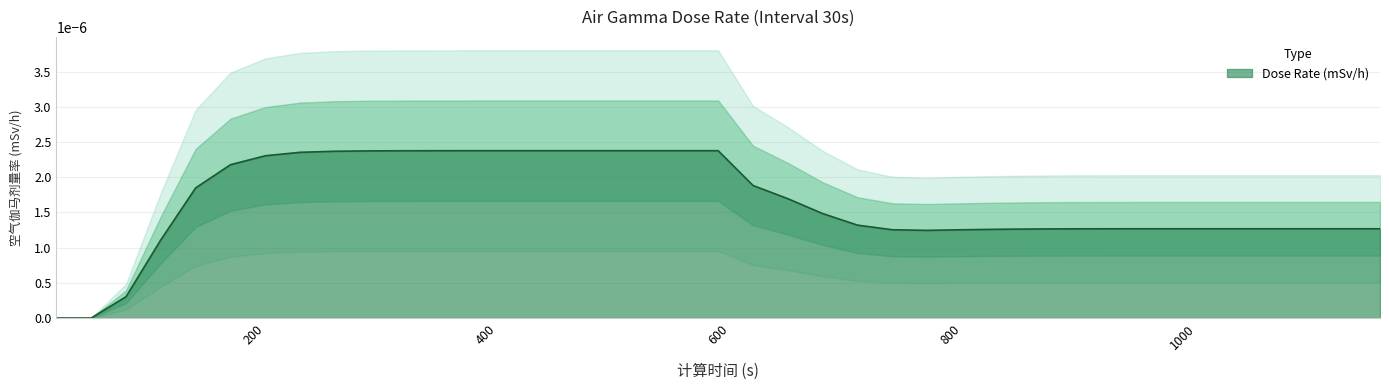

Between 540 and 150, which is larger?

540